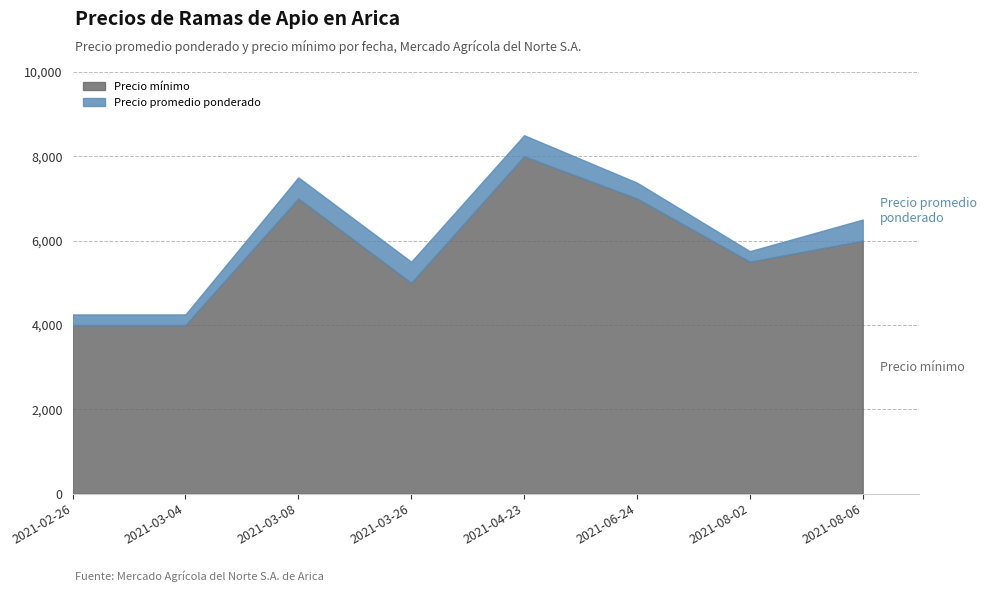

Where is Precio promedio ponderado nearest to the value 6375?

2021-08-06